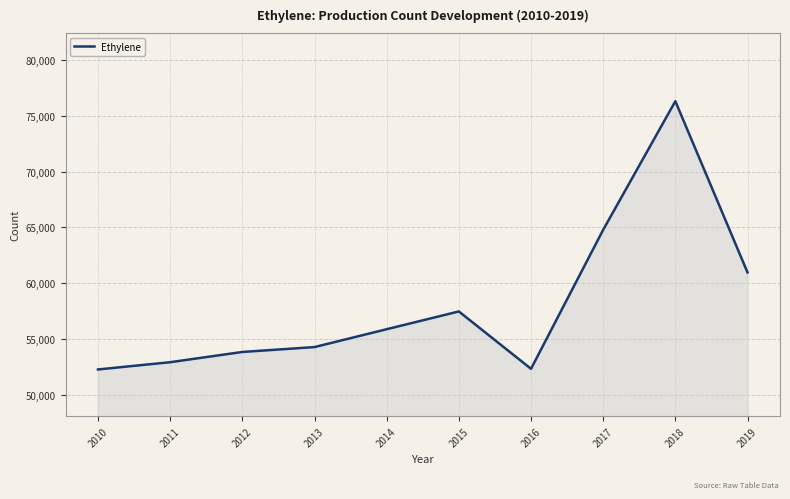

Does the chart display data point markers on the line(s)?

No